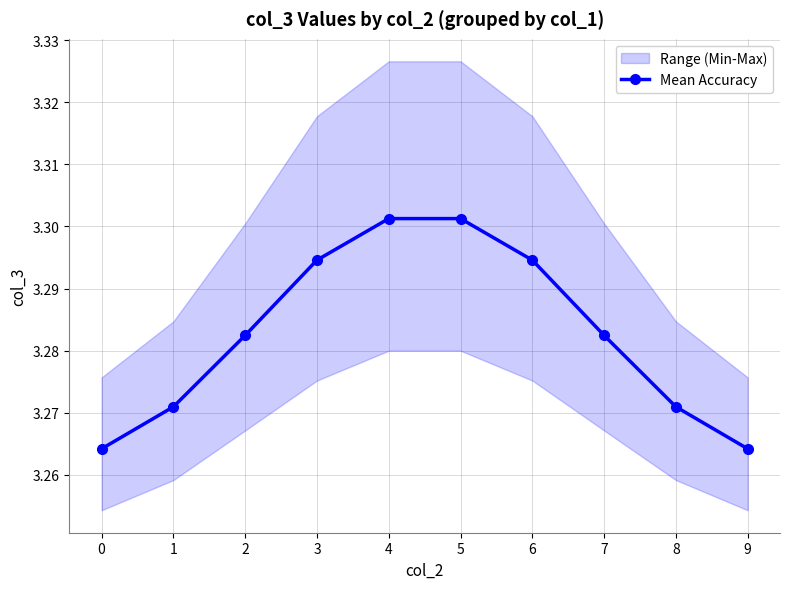

True or false: the data shows 5.7 at 4.

False